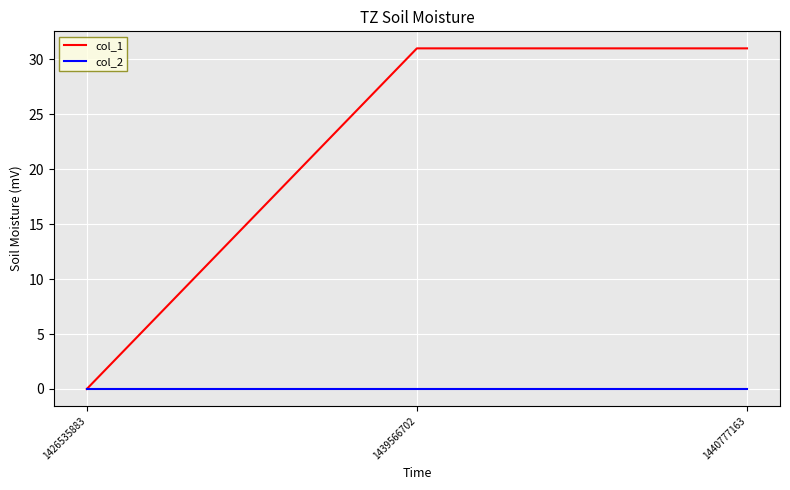

What value does the col_1 series have at 1440777163, to the nearest 10?

30